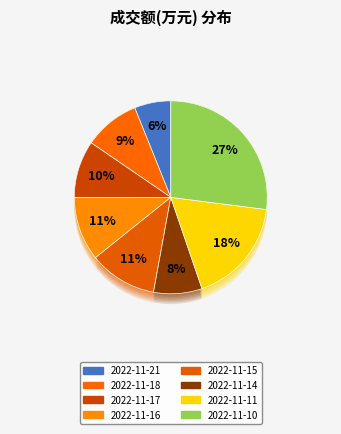

What percentage is NOT represented by 2022-11-16?

89.3%